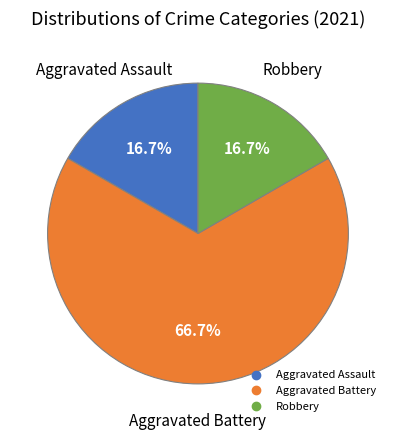

How many slices are in this pie chart?

3